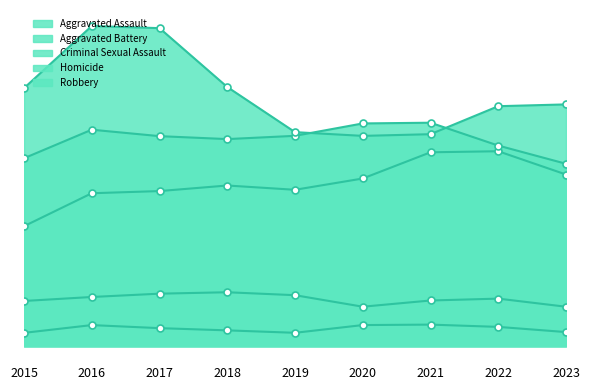

Reading left to right, transcribe all the data shown in this chart.

Aggravated Assault: 2015=4480	2016=5712	2017=5793	2018=6001	2019=5841	2020=6263	2021=7242	2022=7281	2023=6412
Aggravated Battery: 2015=7019	2016=8086	2017=7845	2018=7735	2019=7857	2020=8320	2021=8347	2022=7493	2023=6813
Criminal Sexual Assault: 2015=1687	2016=1836	2017=1960	2018=2013	2019=1903	2020=1473	2021=1705	2022=1775	2023=1472
Homicide: 2015=496	2016=786	2017=672	2018=589	2019=498	2020=787	2021=804	2022=719	2023=525
Robbery: 2015=9638	2016=11960	2017=11880	2018=9681	2019=7995	2020=7855	2021=7918	2022=8964	2023=9031